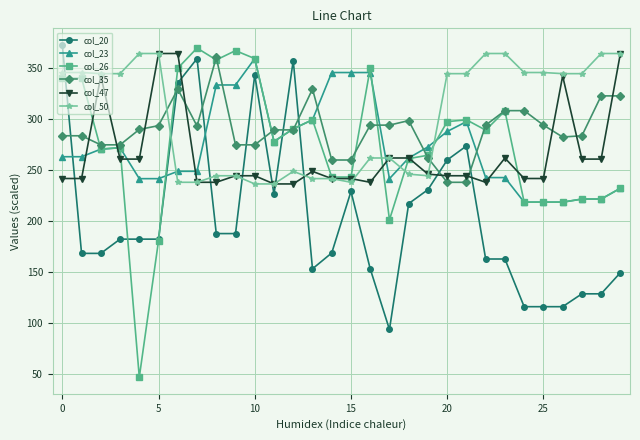

What is the value of the col_26 point at the 22nd from the left?

299.1